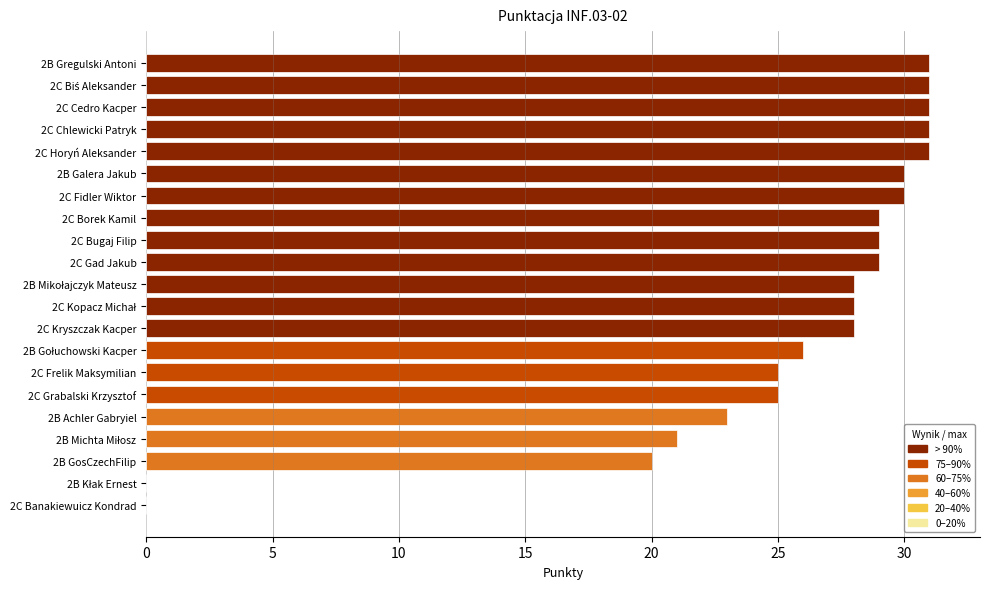

What is the sum of all values?

526